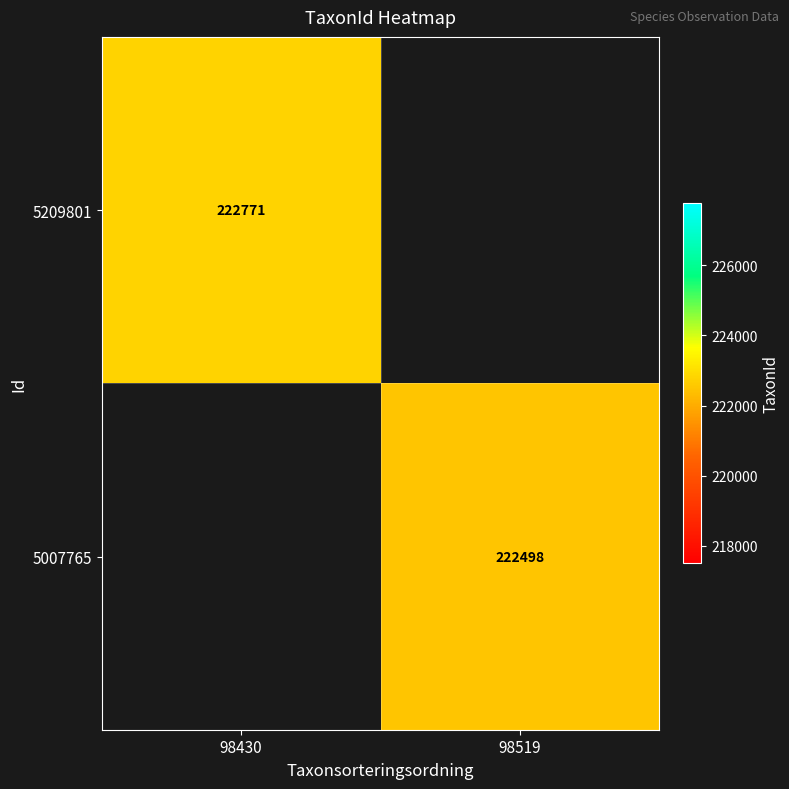

What is the maximum value shown in the chart?

222771.0